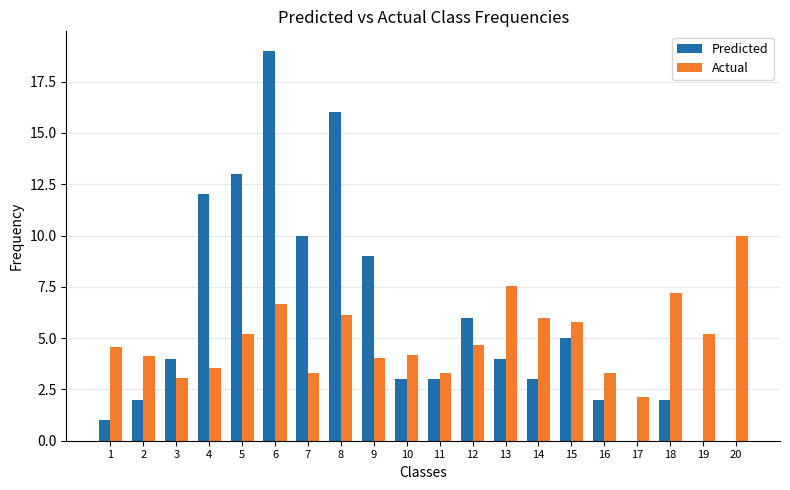

How many distinct data groups are displayed?

2